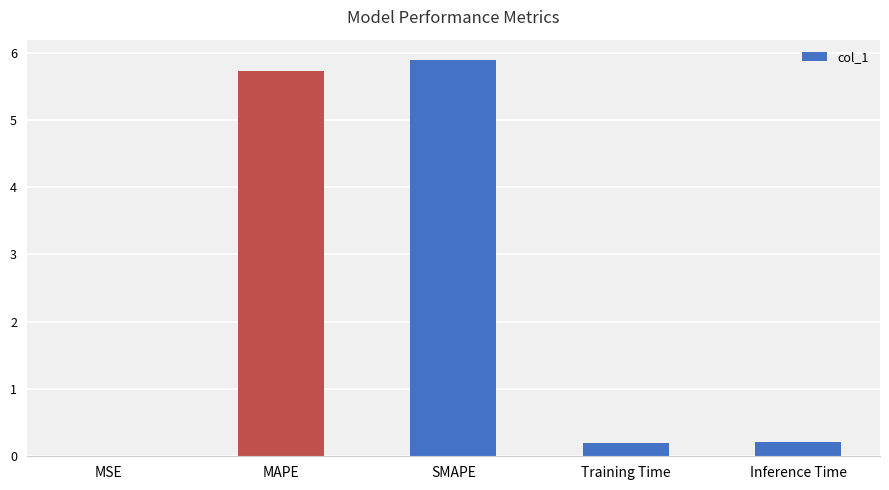

Are the bars grouped side by side (vs. stacked)?

No